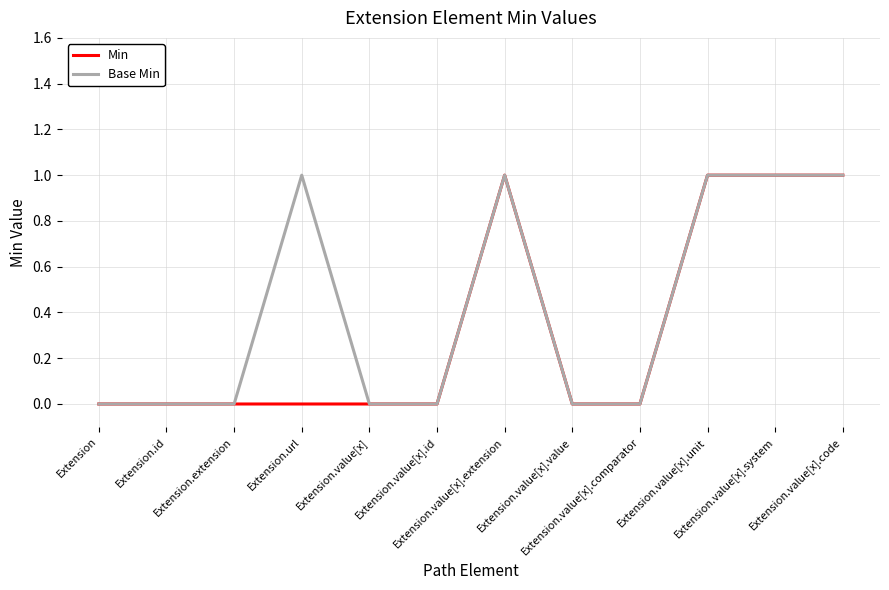

How many Base Min values are between 0 and 1?

12